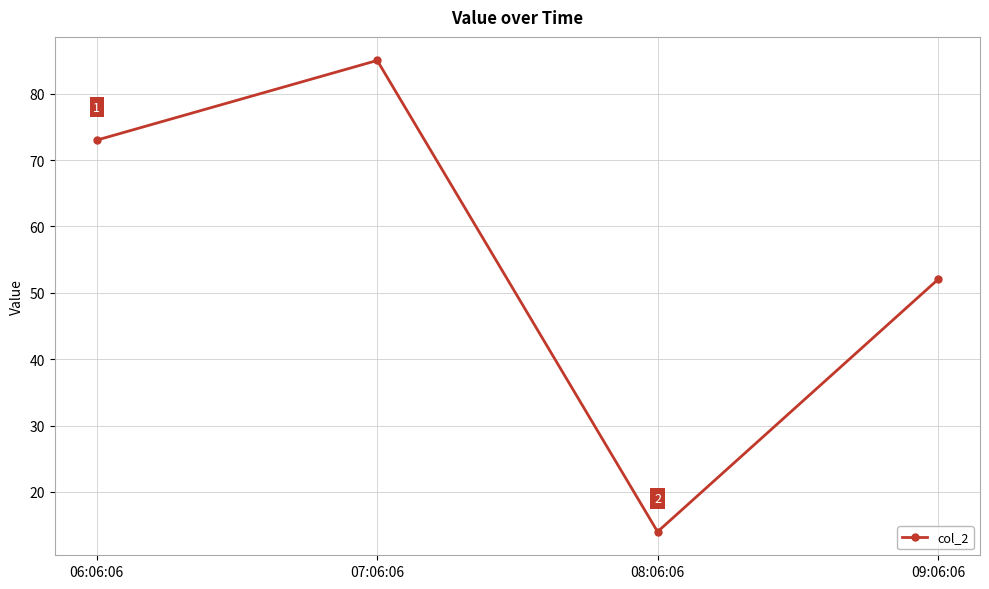

How many lines are shown in the chart?

1